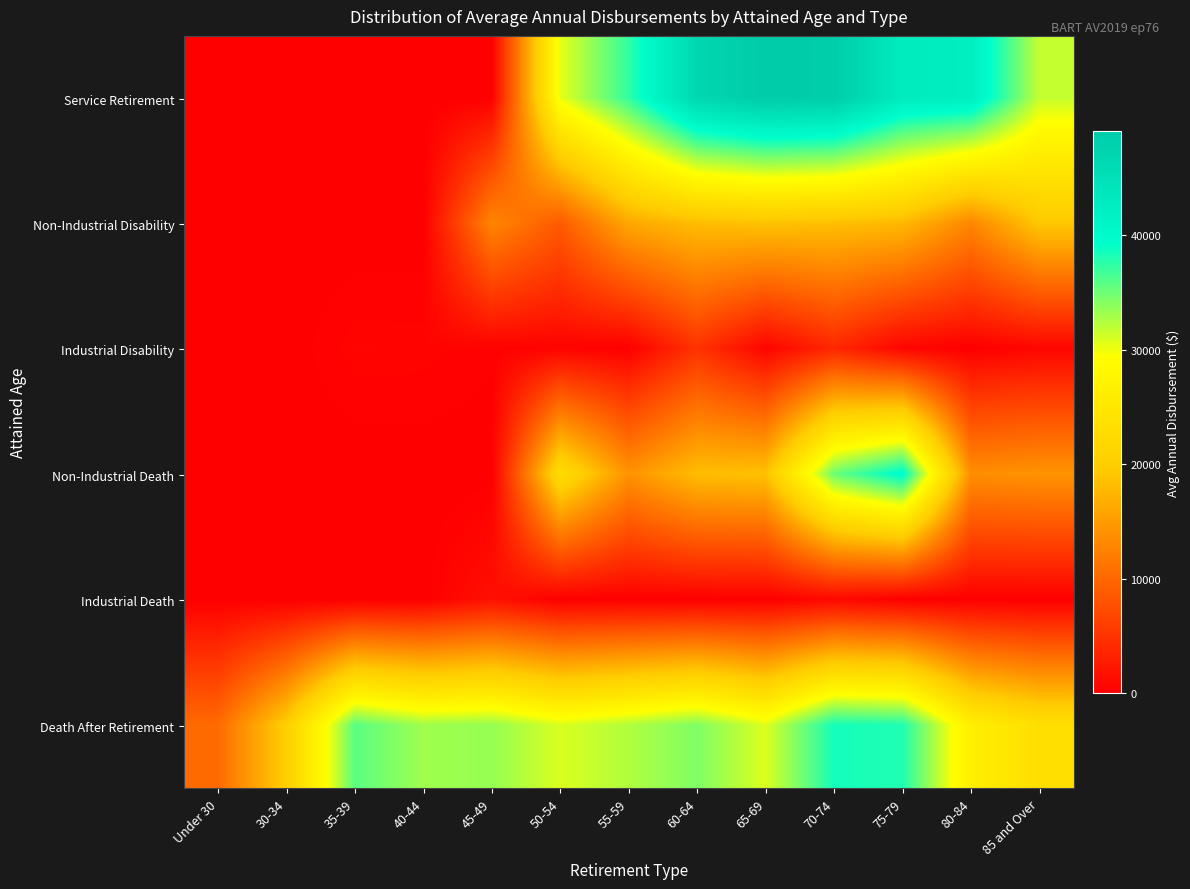

What is the total value across all series at 45-49?

48356